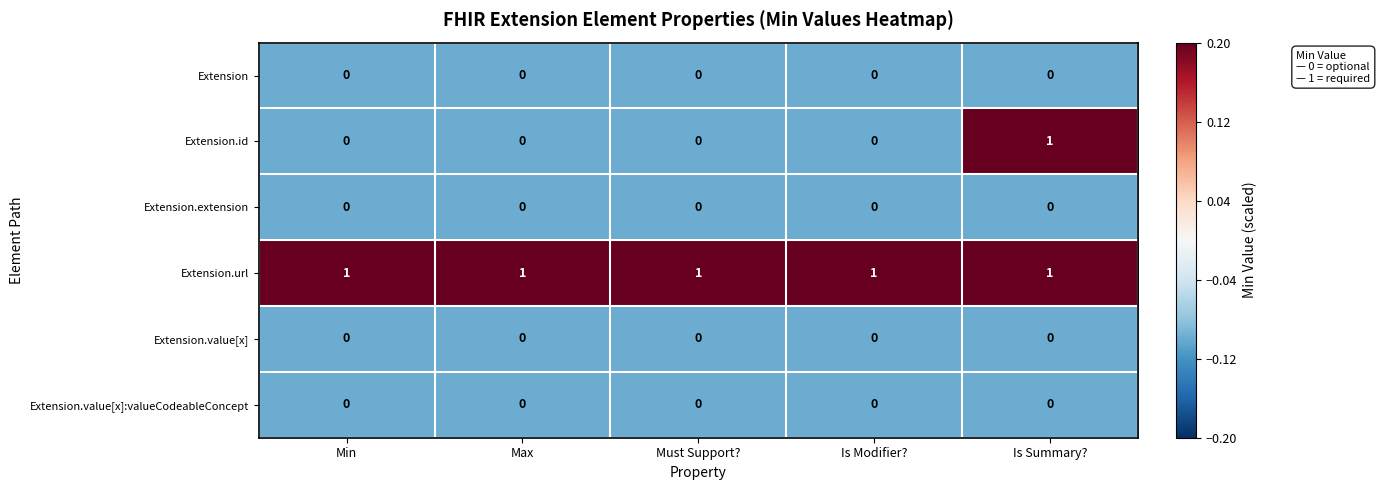

Between Min and Is Summary?, which series saw the biggest shift?

Extension.id